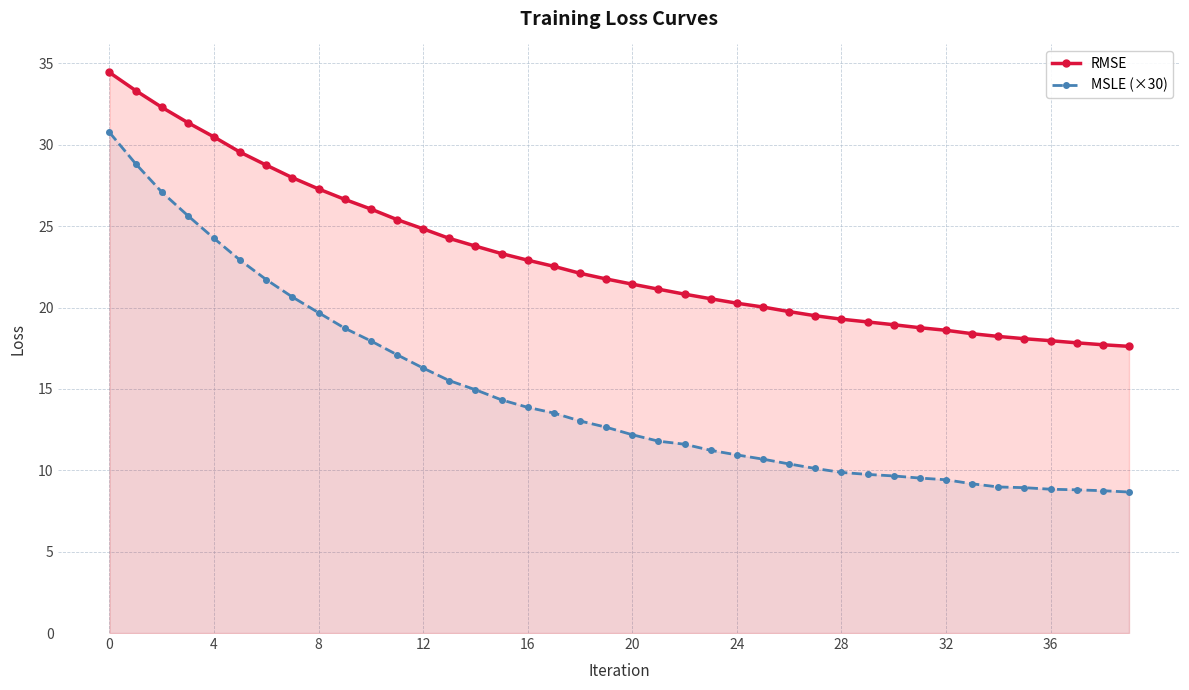

How many lines are shown in the chart?

2